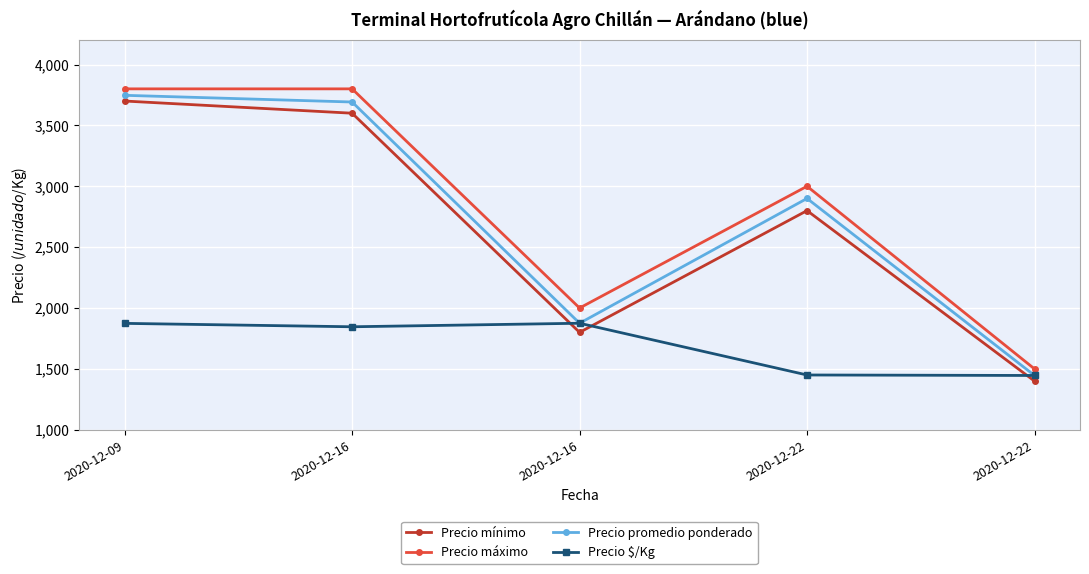

What are all the series names shown in the legend?

Precio mínimo, Precio máximo, Precio promedio ponderado, Precio $/Kg